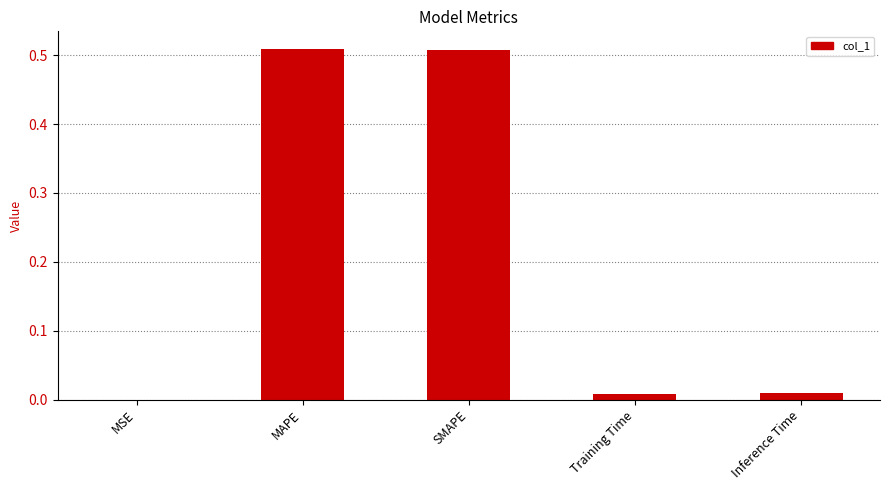

The value at Inference Time is 0.0. True or false?

True